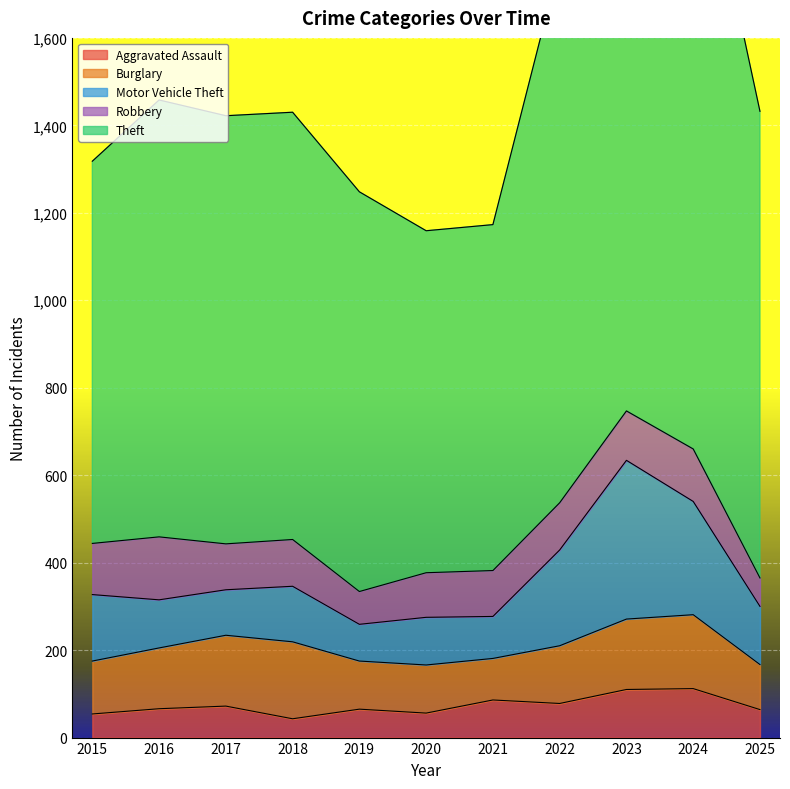

What is the sum of all Aggravated Assault values?

806